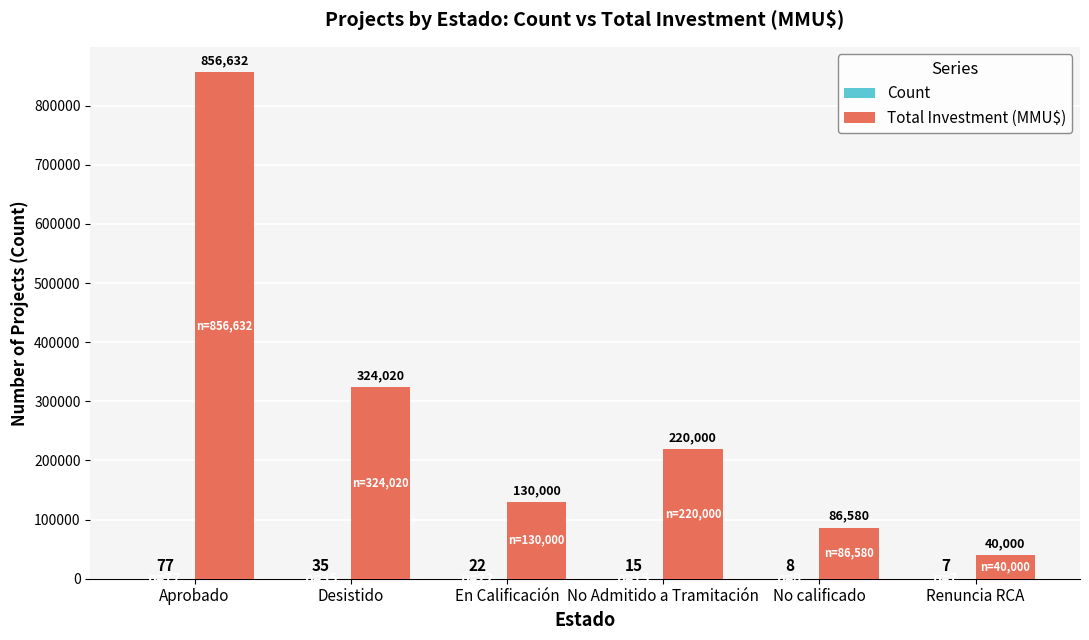

Which category has the highest value across all series?

Aprobado